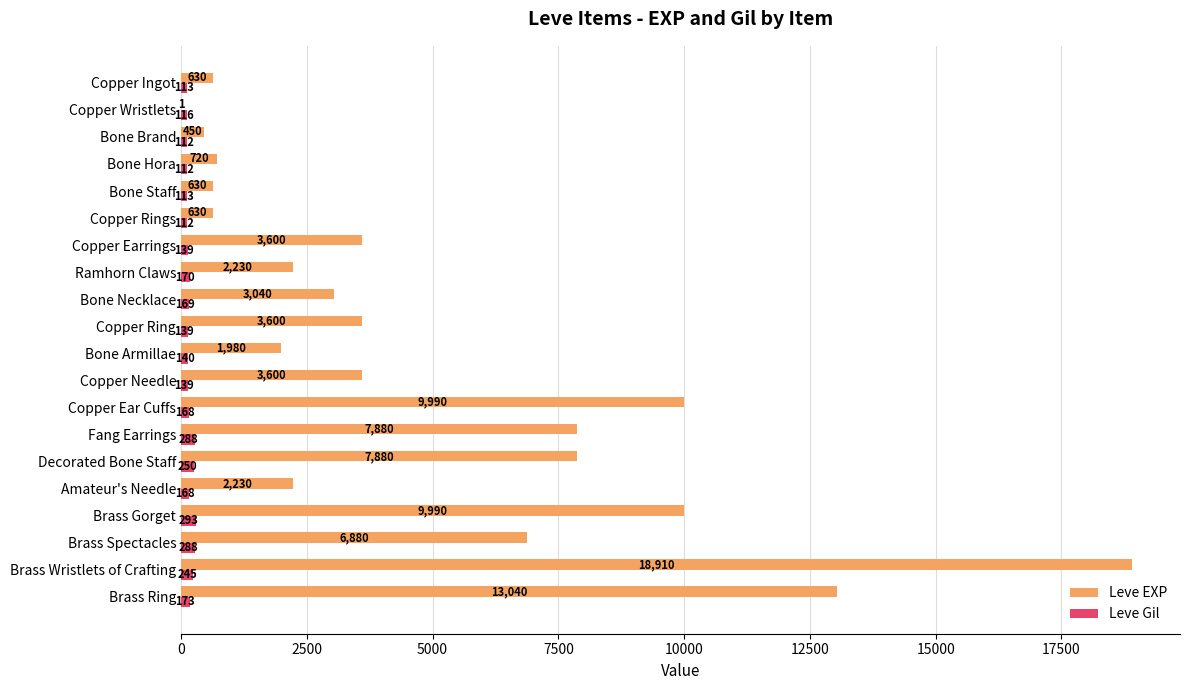

At which category is the sum across all series the highest?

Brass Wristlets of Crafting